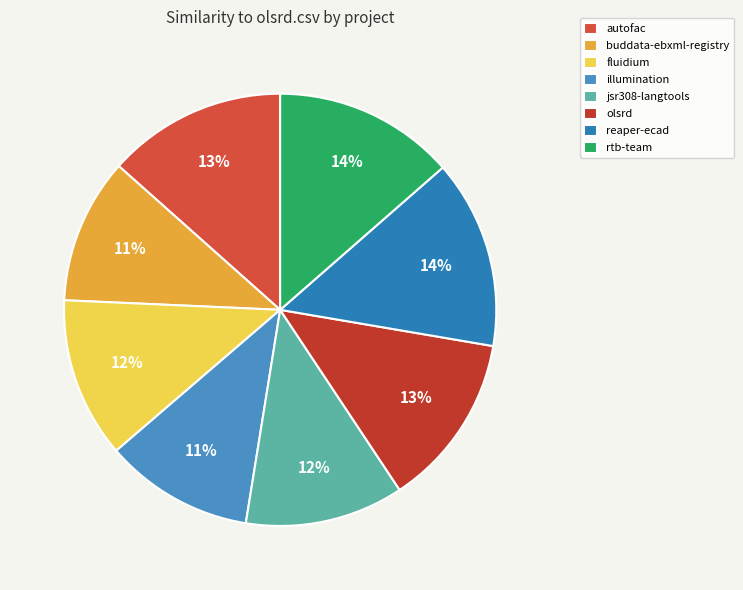

To the nearest percent, what is the difference between the largest and smallest slice percentages?

3%